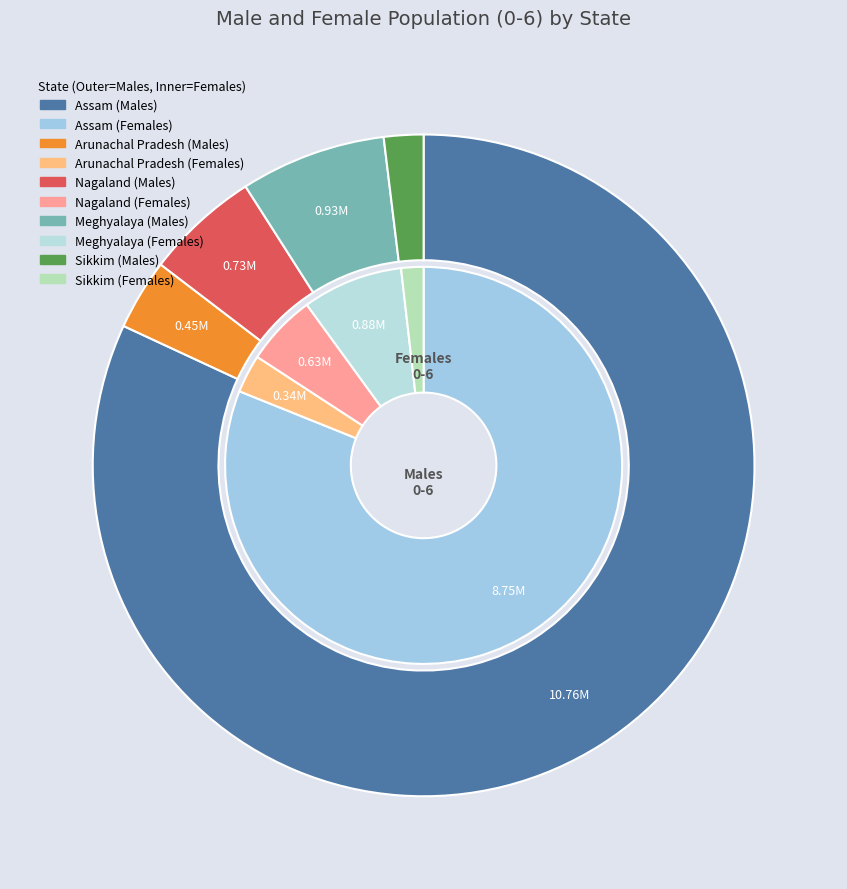

How many slices are in this pie chart?

5